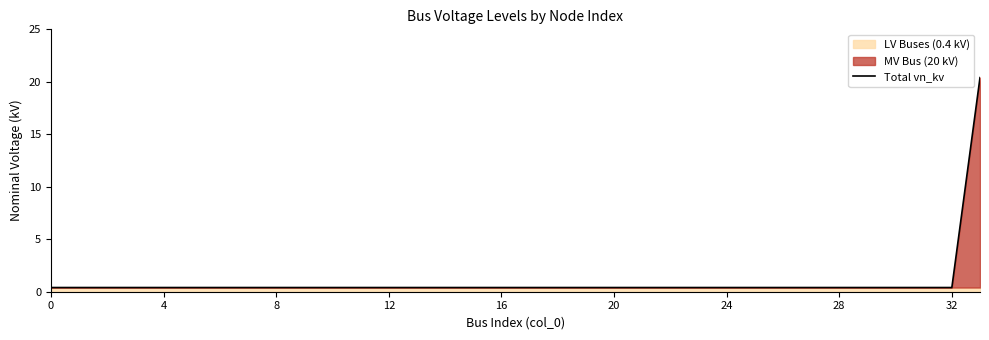

Reading left to right, transcribe all the data shown in this chart.

0.4	0.4	0.4	0.4	0.4	0.4	0.4	0.4	0.4	0.4	0.4	0.4	0.4	0.4	0.4	0.4	0.4	0.4	0.4	0.4	0.4	0.4	0.4	0.4	0.4	0.4	0.4	0.4	0.4	0.4	0.4	0.4	0.4	20.4